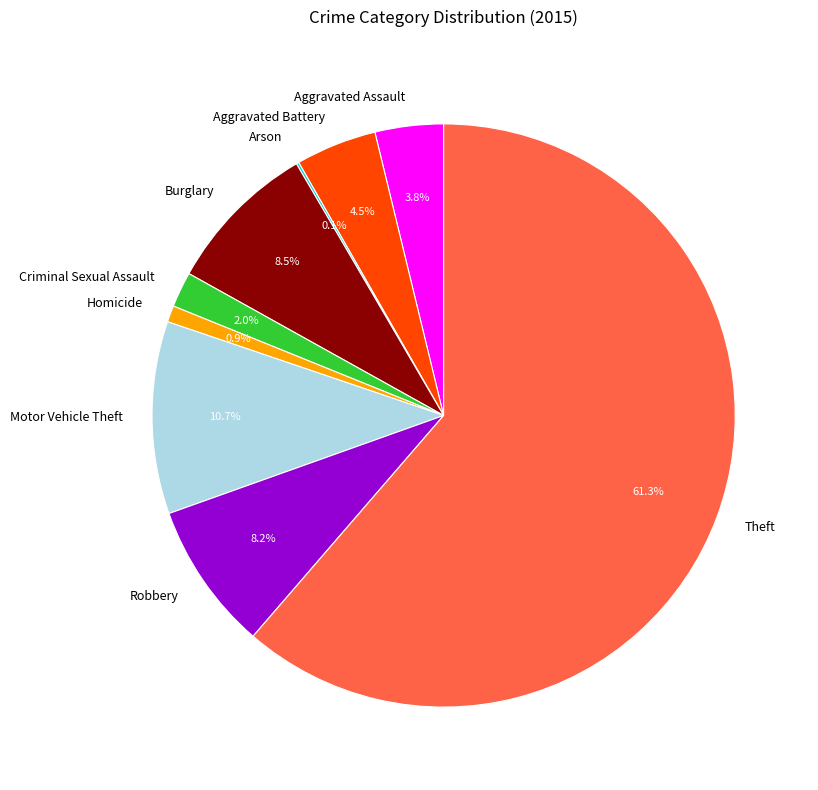

The Homicide slice represents 15% of the pie. True or false?

False